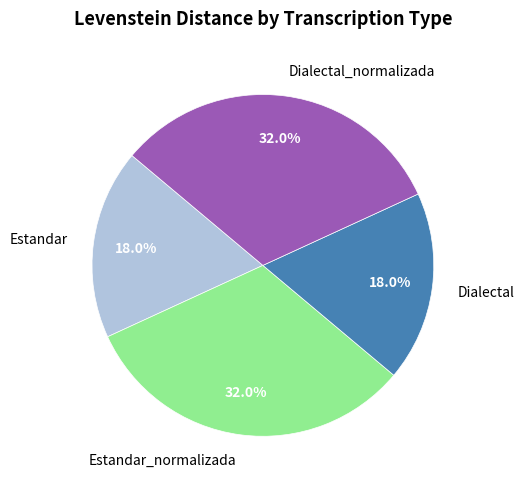

Is Estandar the majority of the pie?

No